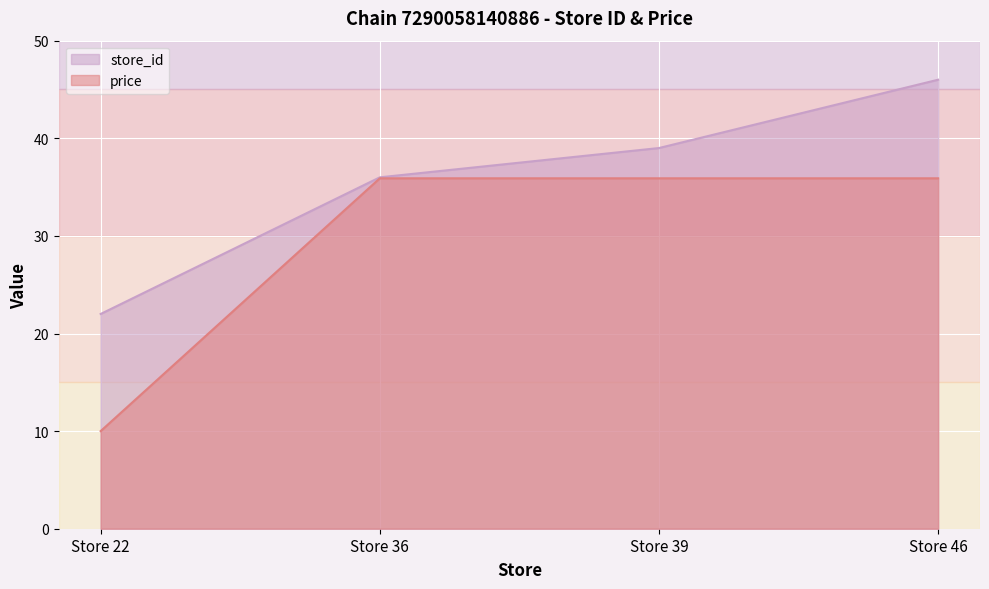

True or false: price and store_id intersect in this chart.

False